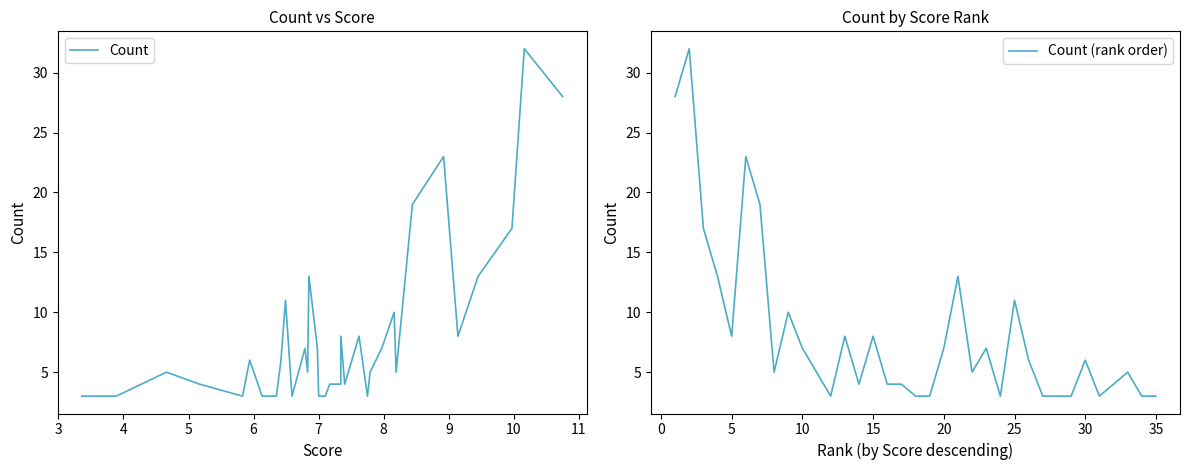

Reading left to right, transcribe all the data shown in this chart.

Count: 28	32	17	13	8	23	19	5	10	7	5	3	8	4	8	4	4	3	3	7	13	5	7	3	11	6	3	3	3	6	3	4	5	3	3
Count (rank order): 28	32	17	13	8	23	19	5	10	7	5	3	8	4	8	4	4	3	3	7	13	5	7	3	11	6	3	3	3	6	3	4	5	3	3